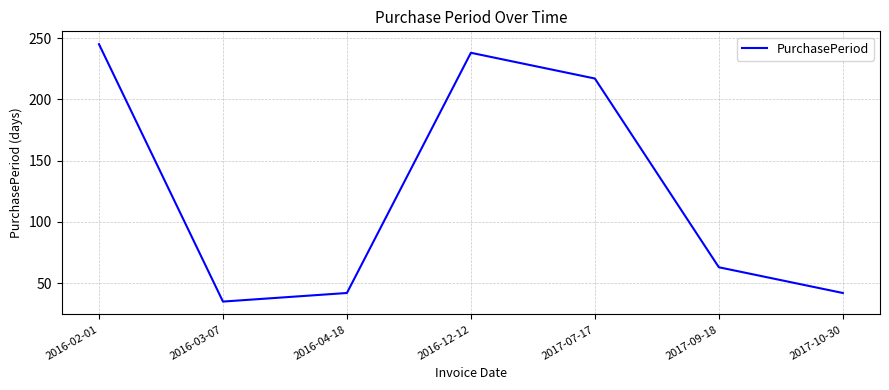

What is the ratio of the value at 2017-10-30 to the value at 2016-04-18?

1.0